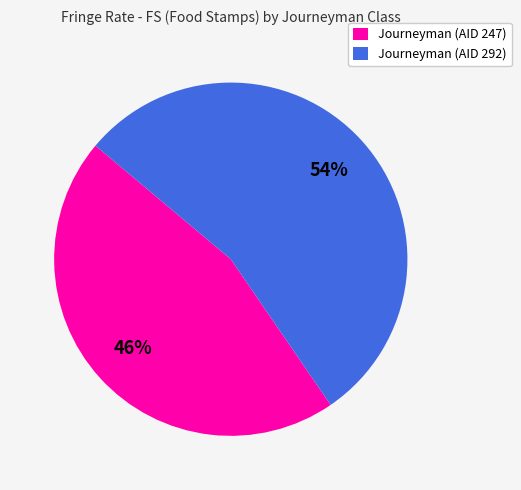

Rank the categories by value from lowest to highest.

Journeyman (AID 247), Journeyman (AID 292)